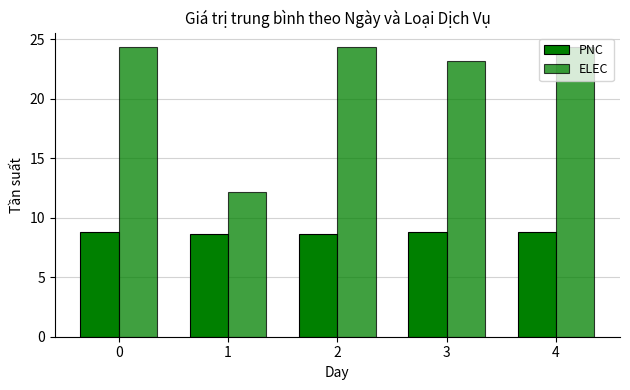

At which category does the chart reach its minimum across all series?

1